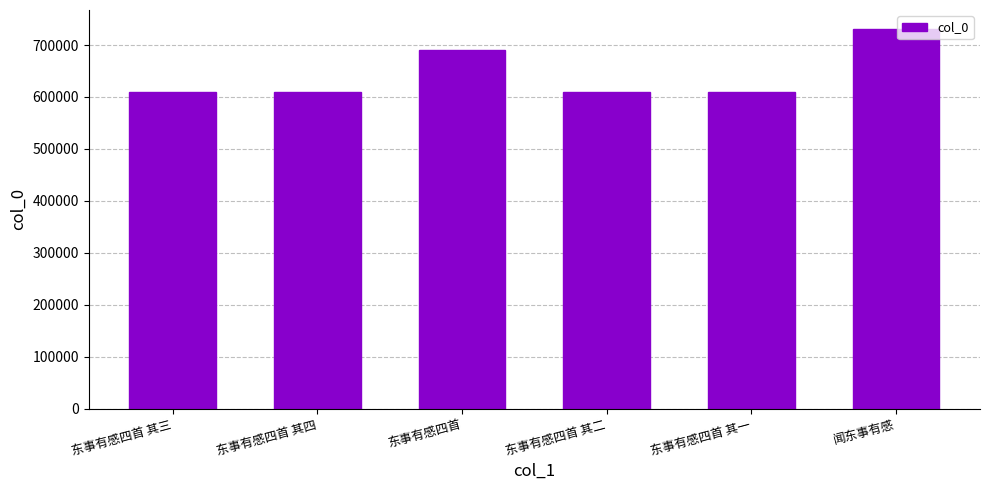

Is it true that the value at 东事有感四首 其二 is 610384?

True